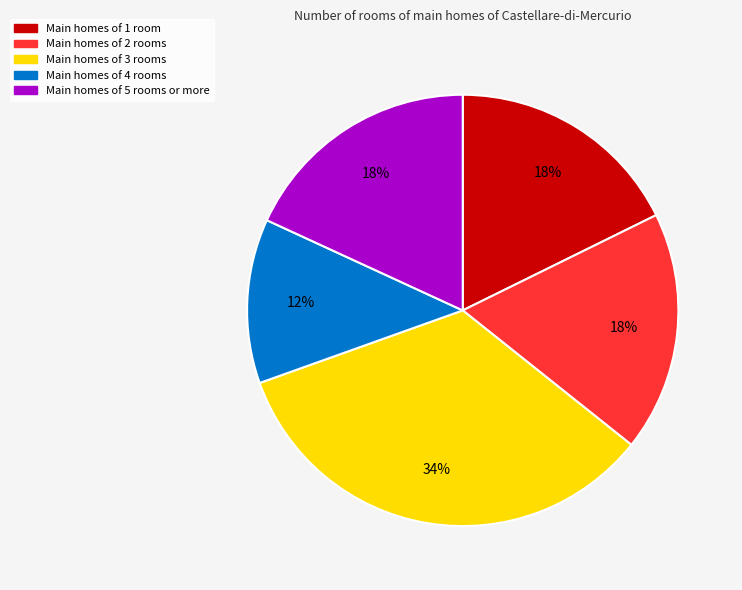

To the nearest percent, what is the average slice percentage?

20%